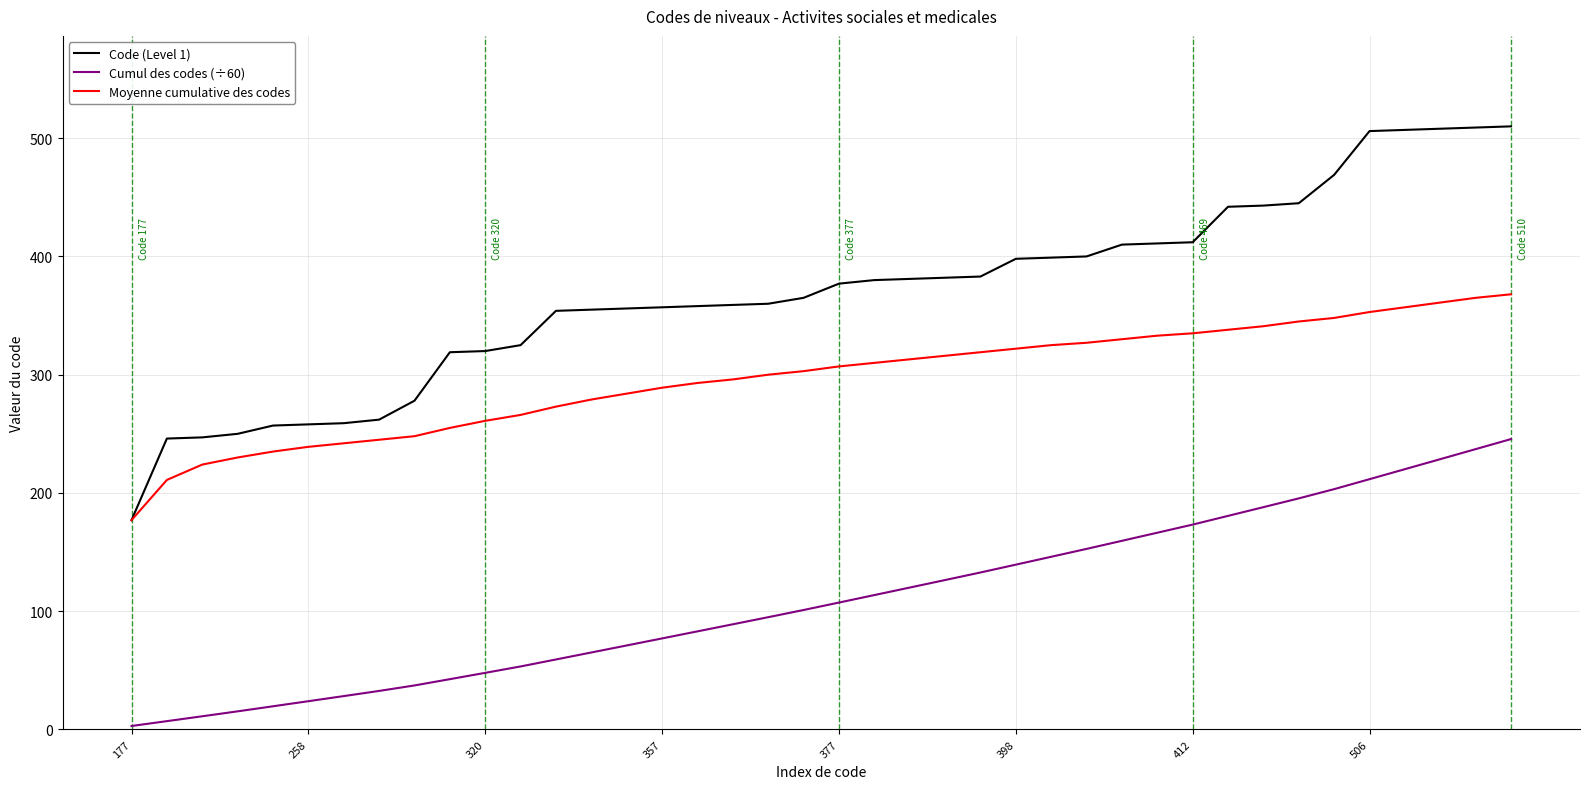

What is the lowest value of the Moyenne cumulative des codes series?

177.0